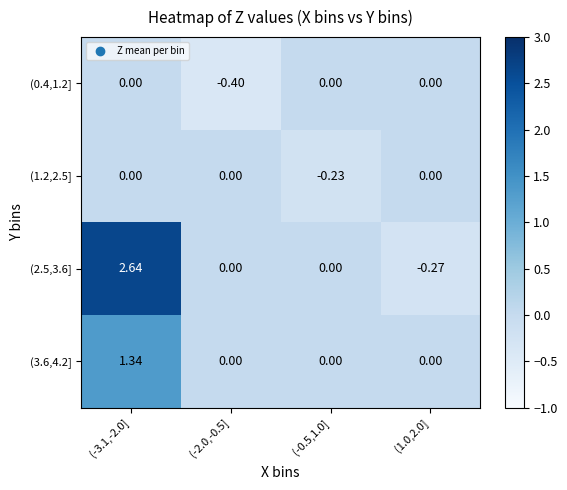

Is the value of (0.4,1.2] at (-2.0,-0.5] greater than the value of (3.6,4.2] at (1.0,2.0]?

No